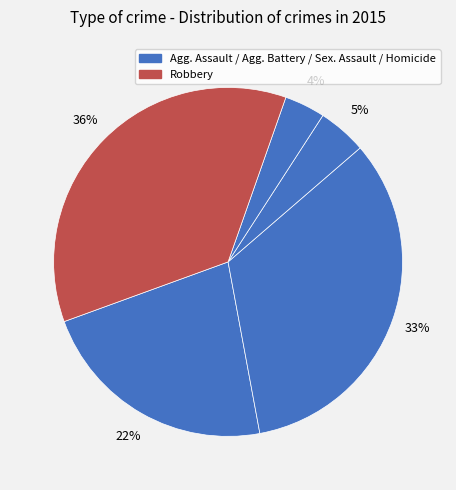

To the nearest percent, what is the difference between the largest and smallest slice percentages?

32%